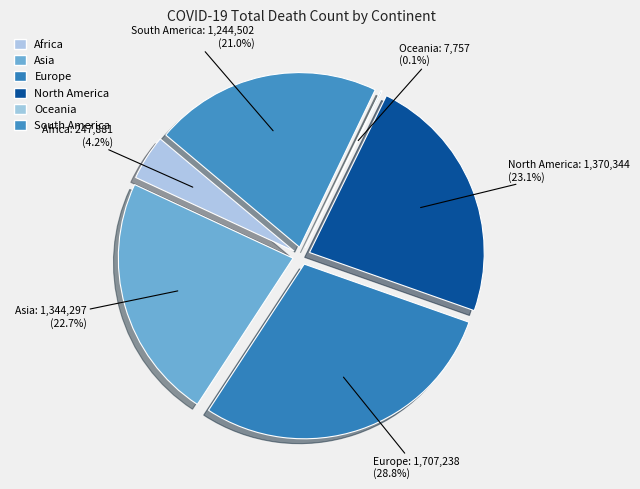

What is the total percentage of Europe and North America?

52.0%